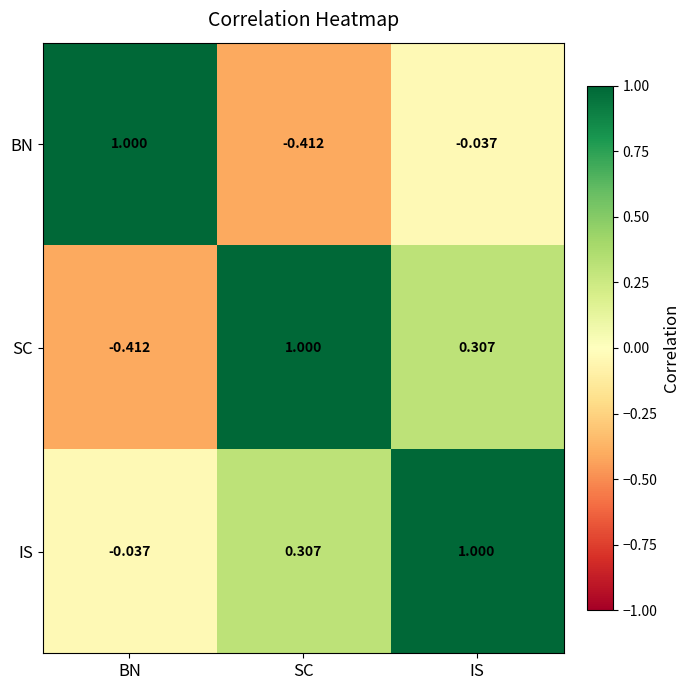

How many distinct data groups are displayed?

3